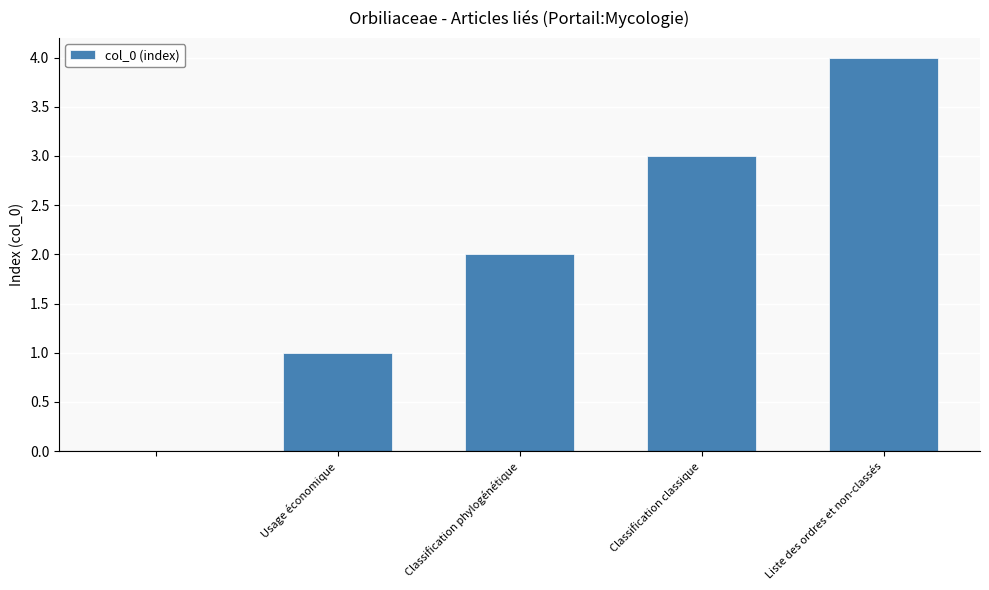

What is the maximum value shown in the chart?

4